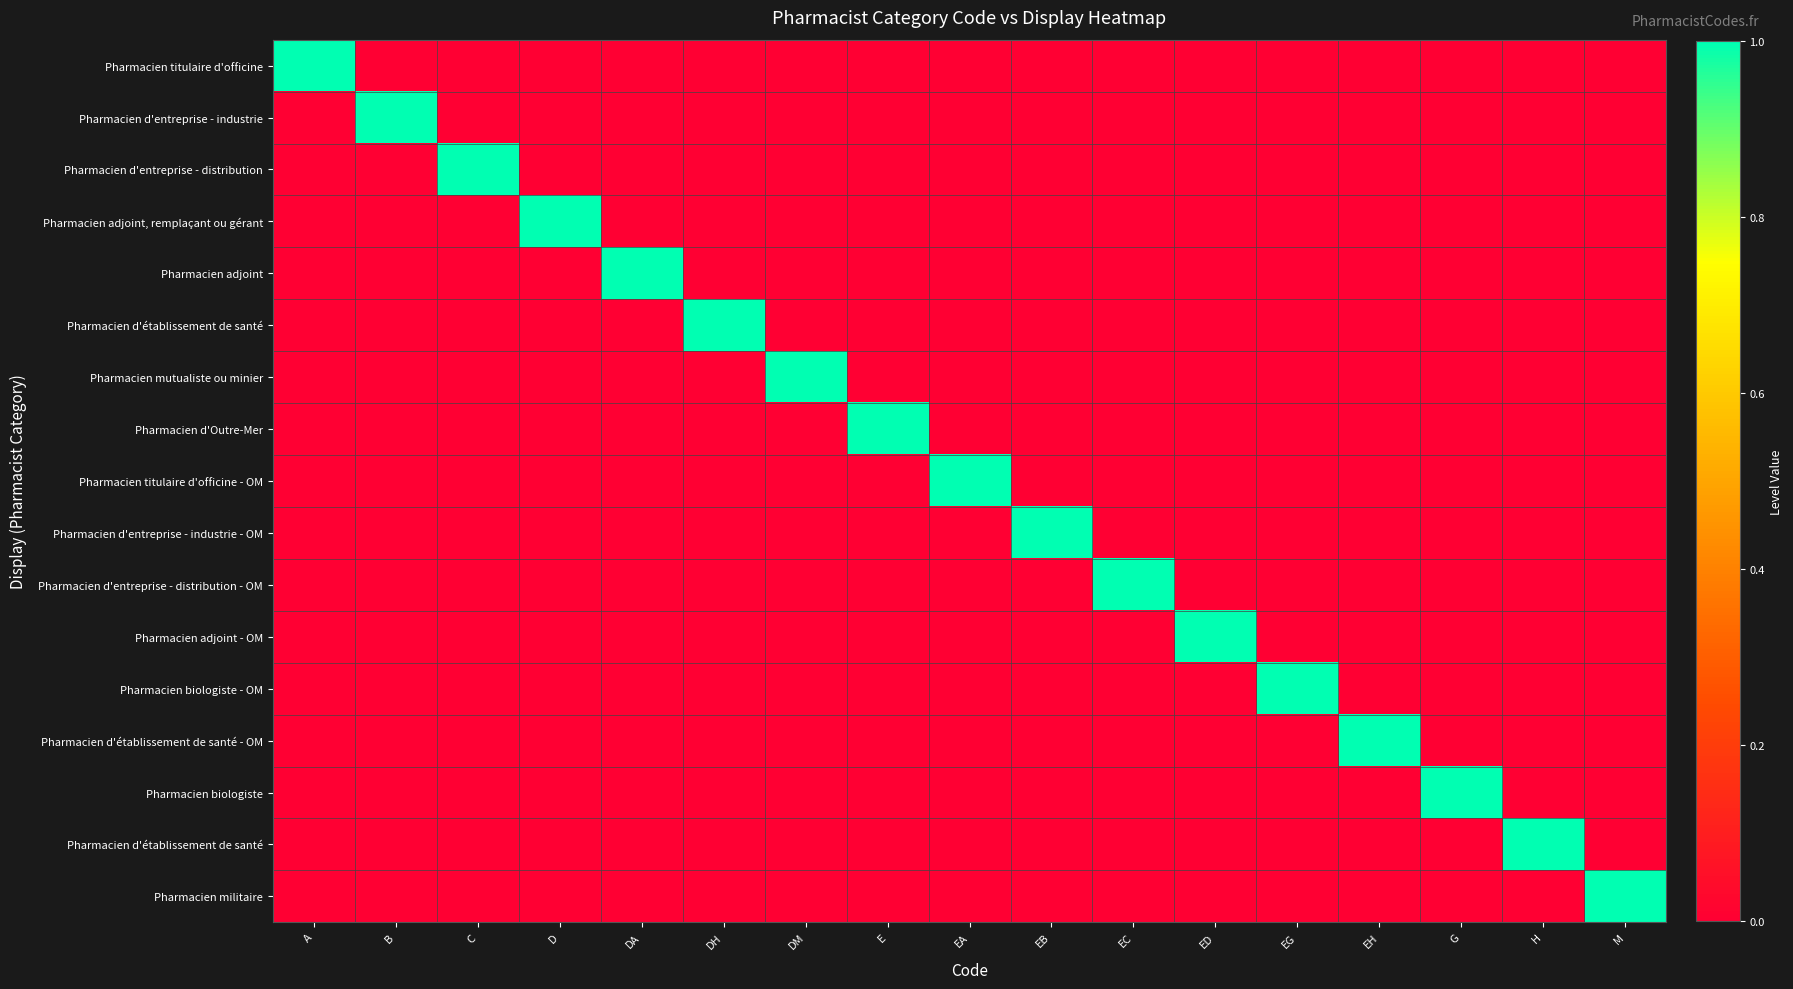

Between A and EA, which is larger?

A